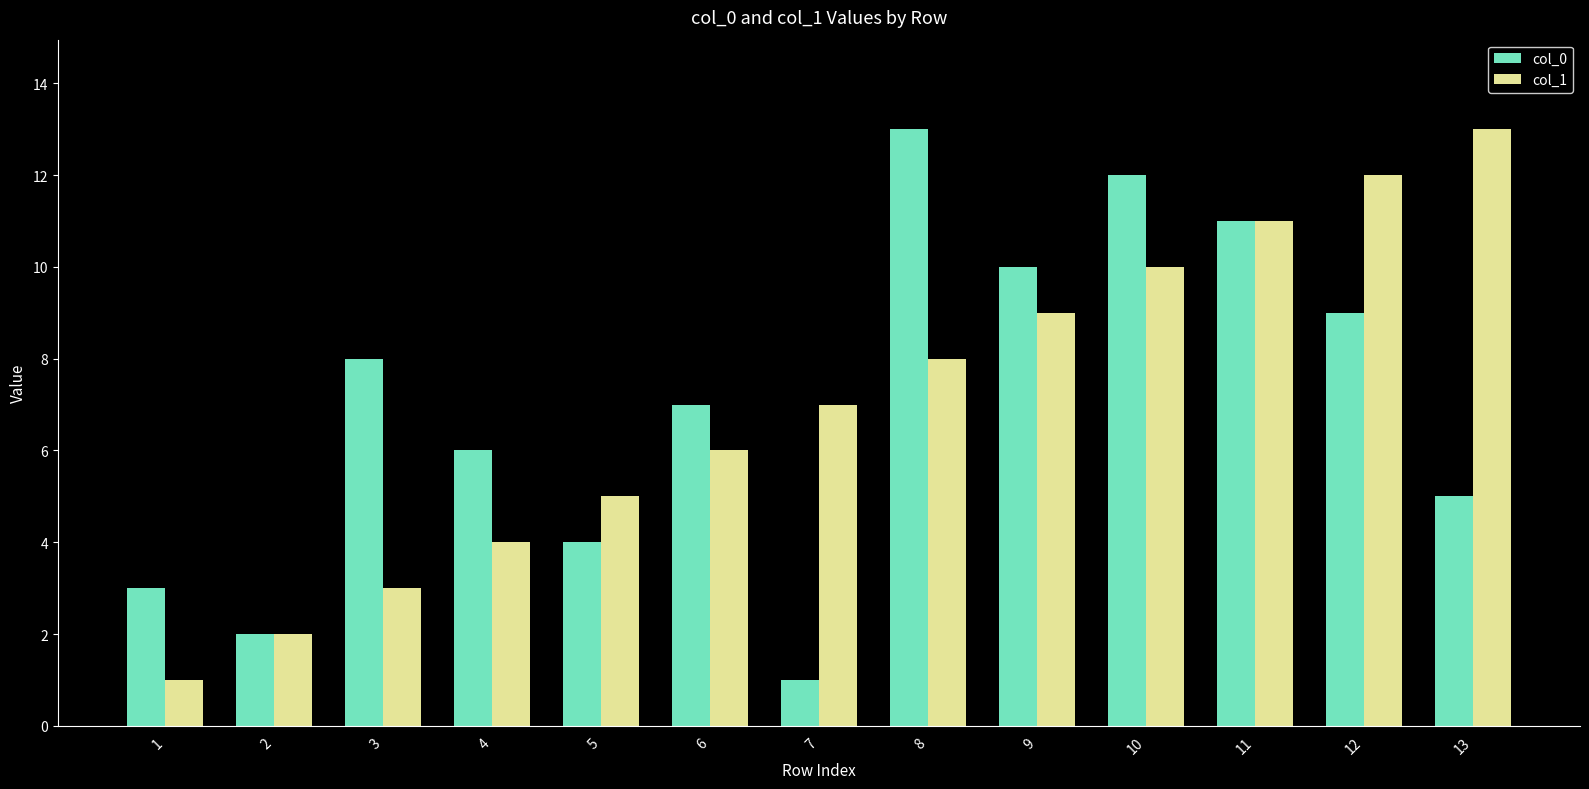

Is the value of col_0 at 8 greater than the value of col_1 at 4?

Yes